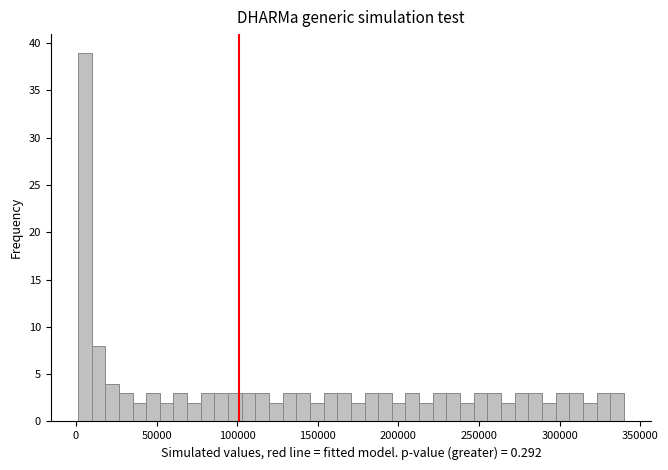

Read against the x-axis, roughly where is the centre of the tallest bar?

5000